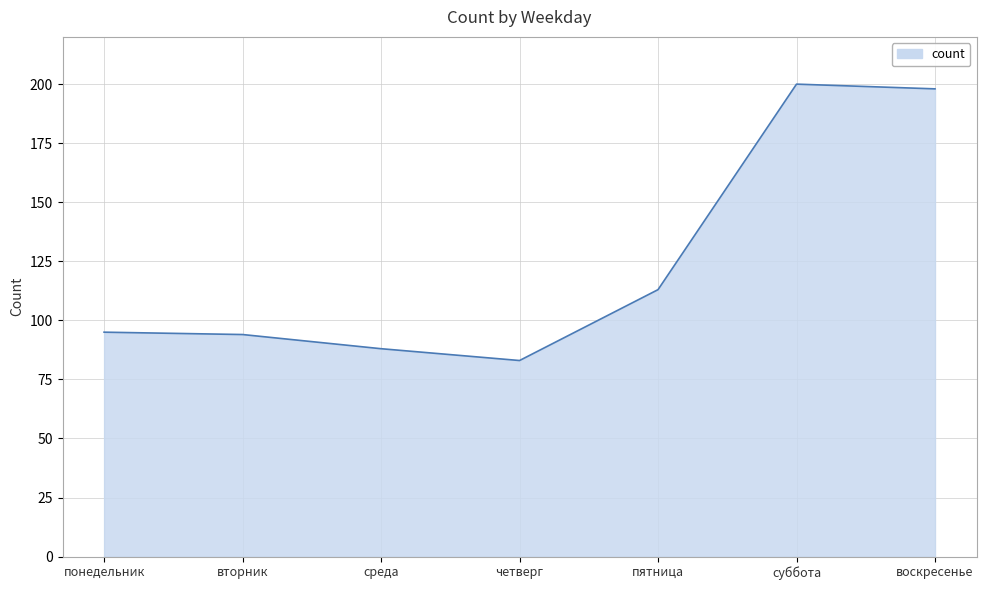

What is the change in value from понедельник to воскресенье?

+103